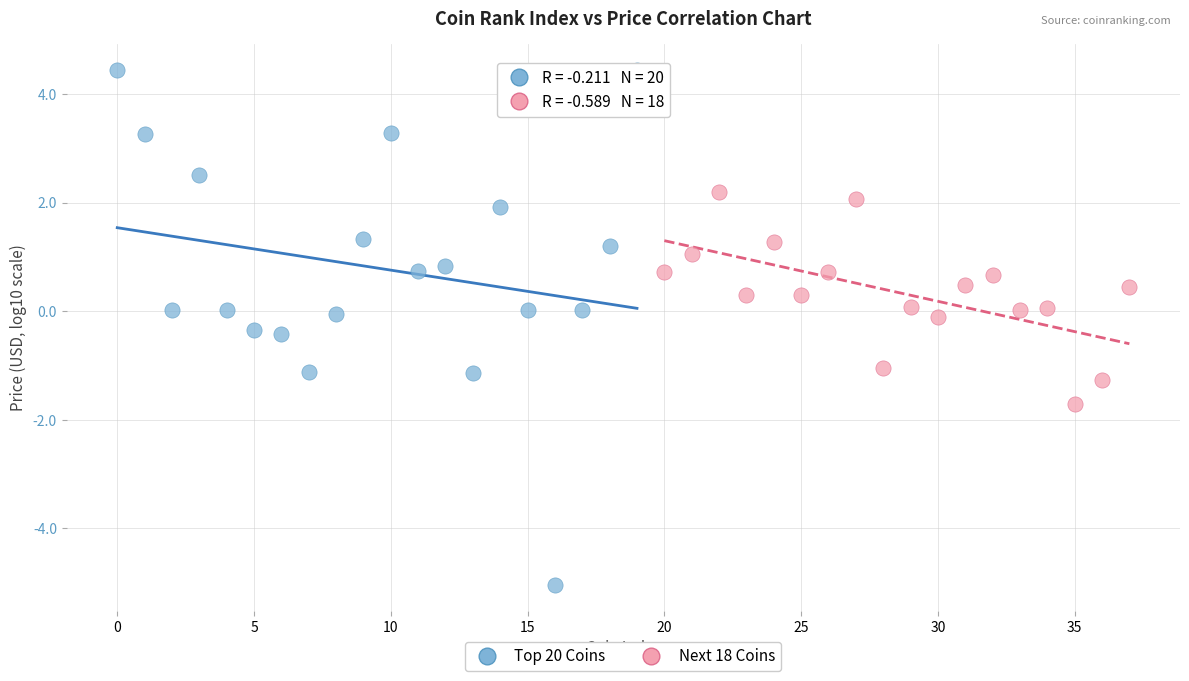

Which series reaches the minimum Y coordinate?

Top 20 Coins